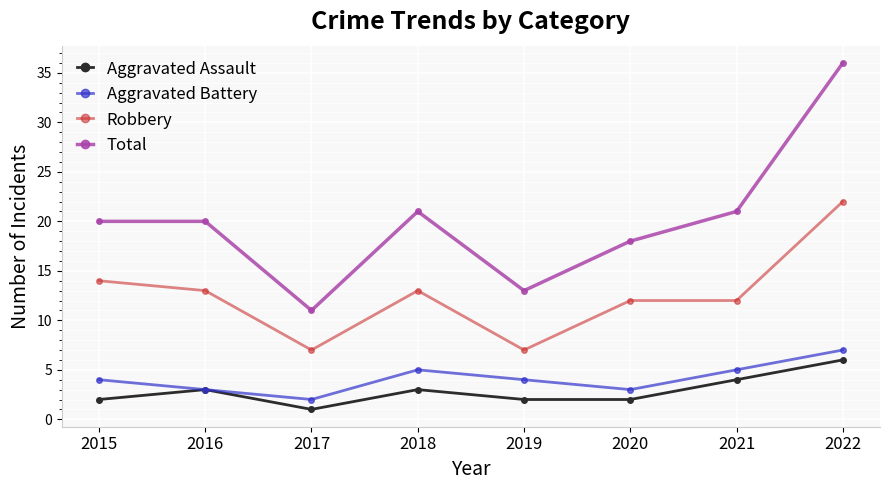

What is the sum of the Aggravated Assault values at 2020 and 2016?

5